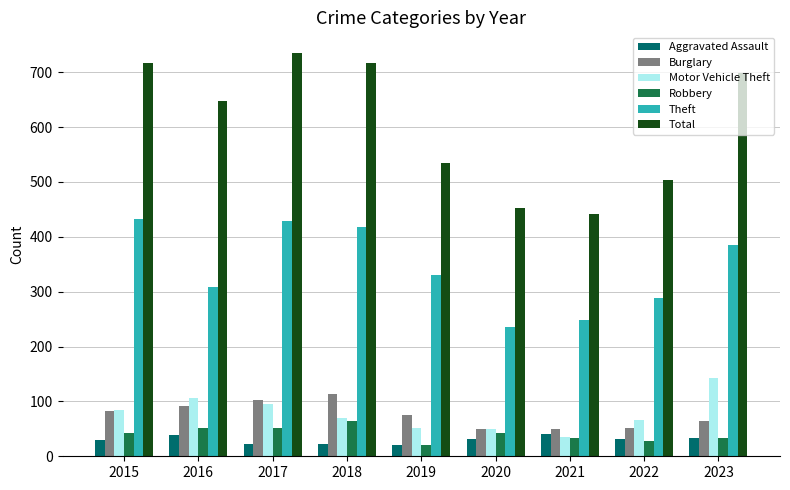

Between 2017 and 2022, which series saw the biggest shift?

Total